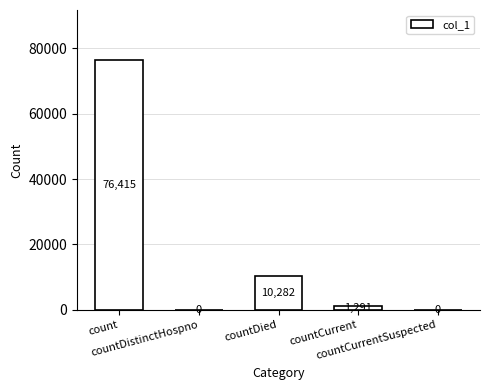

Where does the data first go above 1291?

count